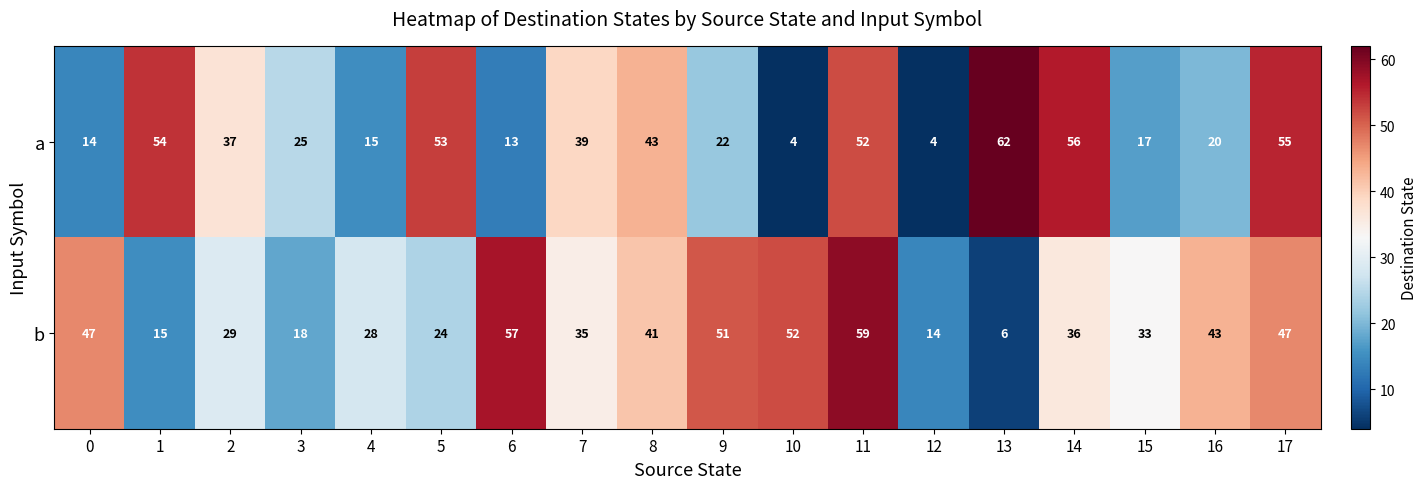

The b series shows 36 at 14. True or false?

True